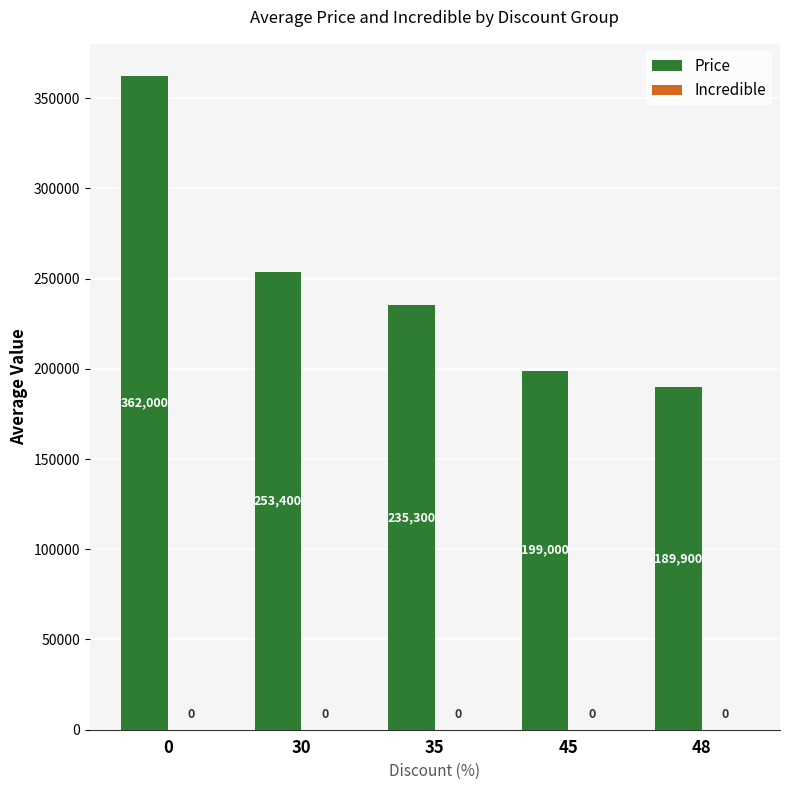

What is the change in value from 0 to 45?

-163000